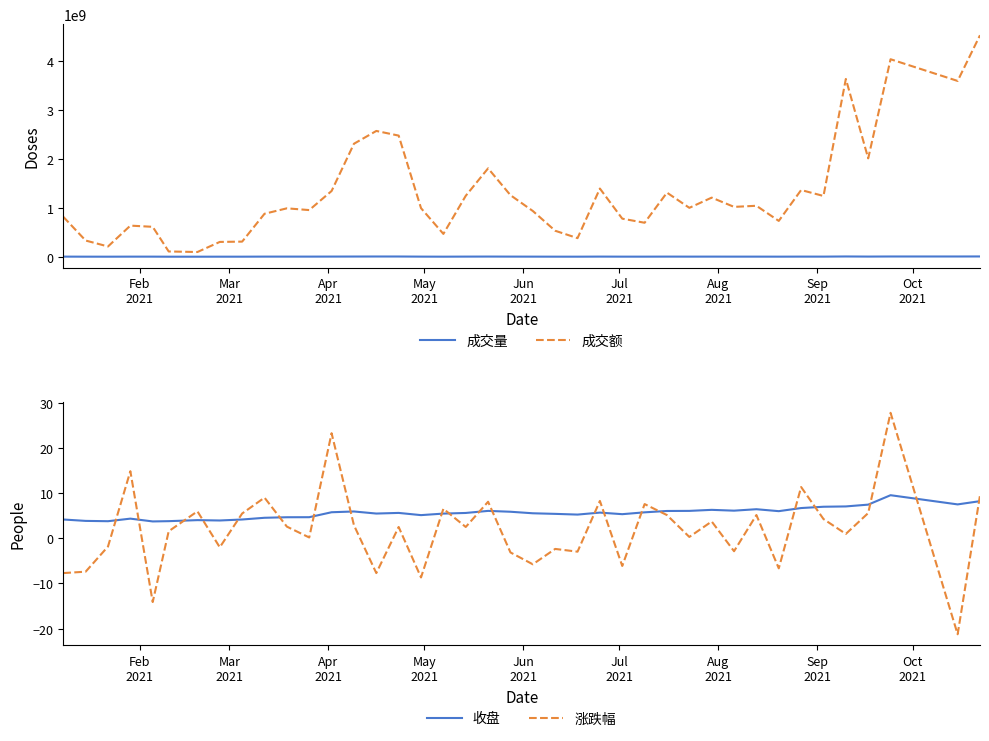

Reading left to right, what are all the values shown in this chart?

成交量: 1774910.0	830972.0	534919.0	1522123.0	1489614.0	279851.0	241899.0	733636.0	738531.0	1973930.0	2113287.0	2045326.0	2677366.0	3461224.0	4315421.0	4151969.0	1855740.0	862047.0	2189053.0	3029192.0	2065733.0	1614324.0	971633.0	723488.0	2338449.0	1373692.0	1234598.0	2175393.0	1635993.0	1999853.0	1625359.0	1637557.0	1191072.0	2048634.0	1815232.0	4919996.0	2753436.0	4533223.0	4474139.0	5312804.0
成交额: 814131583.0	330034398.0	208822155.0	633988069.0	609810270.0	107100024.0	95895861.0	301772940.0	307876180.0	876162903.0	986910285.0	951153232.0	1340175142.0	2304157948.0	2565249840.0	2470369920.0	990265597.0	465234709.0	1242122370.0	1802632102.0	1255149765.0	932709214.0	529579347.0	378845933.0	1390306904.0	776182387.0	692586569.0	1306925835.0	997127630.0	1205185155.0	1016363814.0	1039044021.0	730226261.0	1360073773.0	1239149609.0	3626140388.0	2005747744.0	4027941632.0	3585130480.0	4517234064.0
收盘: 4.2	3.9	3.8	4.4	3.8	3.8	4.1	4.0	4.2	4.6	4.7	4.7	5.8	6.0	5.5	5.7	5.2	5.5	5.7	6.1	5.9	5.6	5.5	5.3	5.7	5.4	5.8	6.1	6.1	6.3	6.2	6.5	6.0	6.7	7.0	7.1	7.5	9.6	7.5	8.3
涨跌幅: -7.7	-7.4	-1.8	14.9	-14.1	1.6	6.0	-2.0	5.5	9.1	2.6	0.2	23.4	2.9	-7.7	2.5	-8.7	6.6	2.5	8.1	-3.1	-5.7	-2.3	-2.9	8.3	-6.1	7.6	5.2	0.3	3.8	-2.8	5.2	-6.6	11.4	4.3	1.0	5.6	27.9	-21.3	9.5